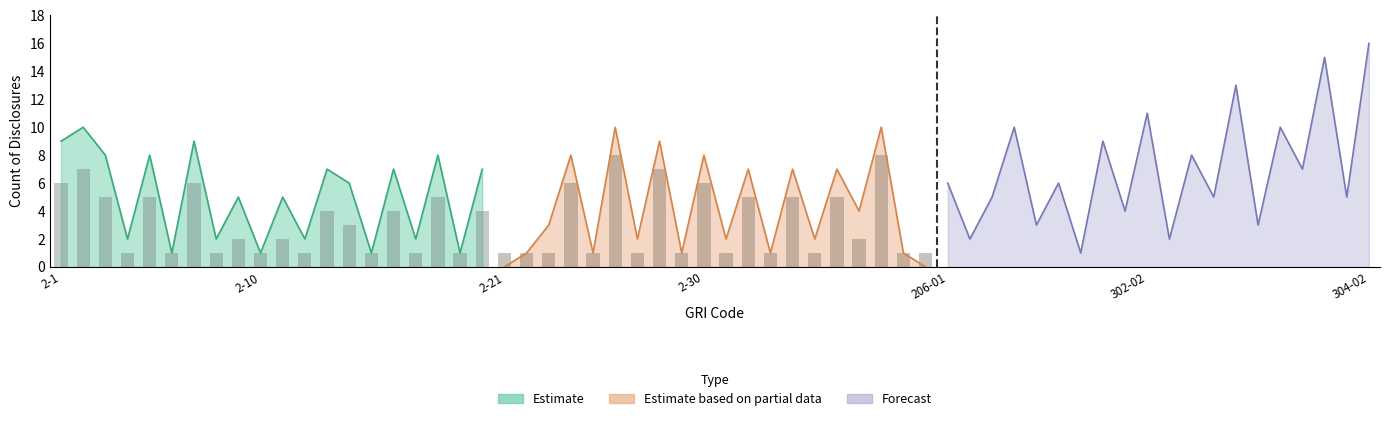

What is the value of the Estimate based on partial data bar at the 17th from the left?

4